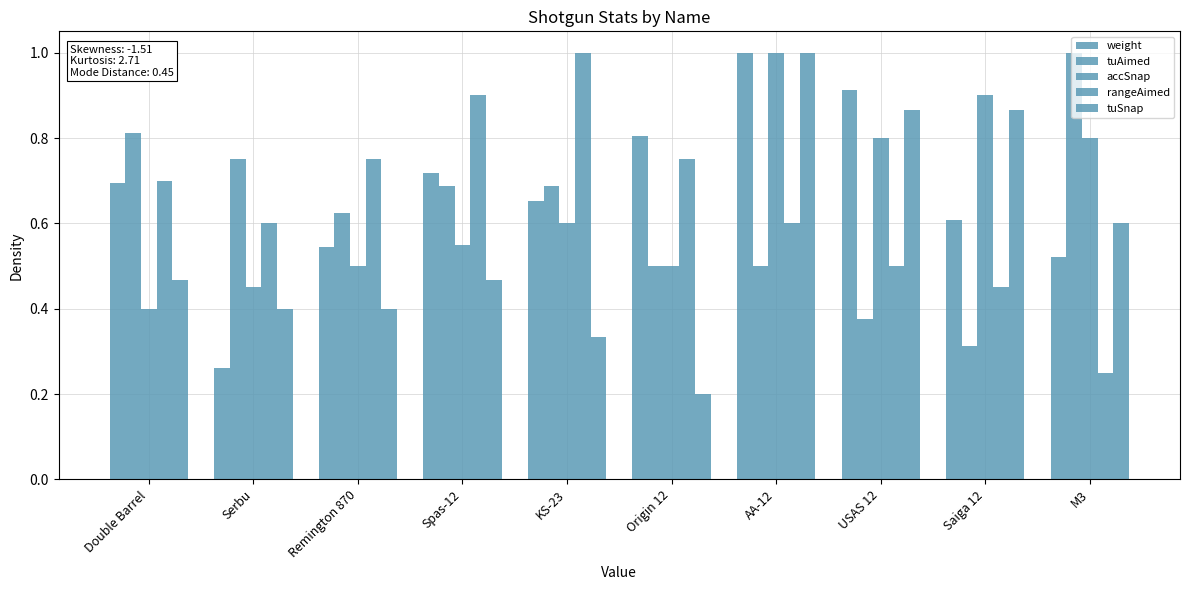

Does the chart contain stacked bars?

No